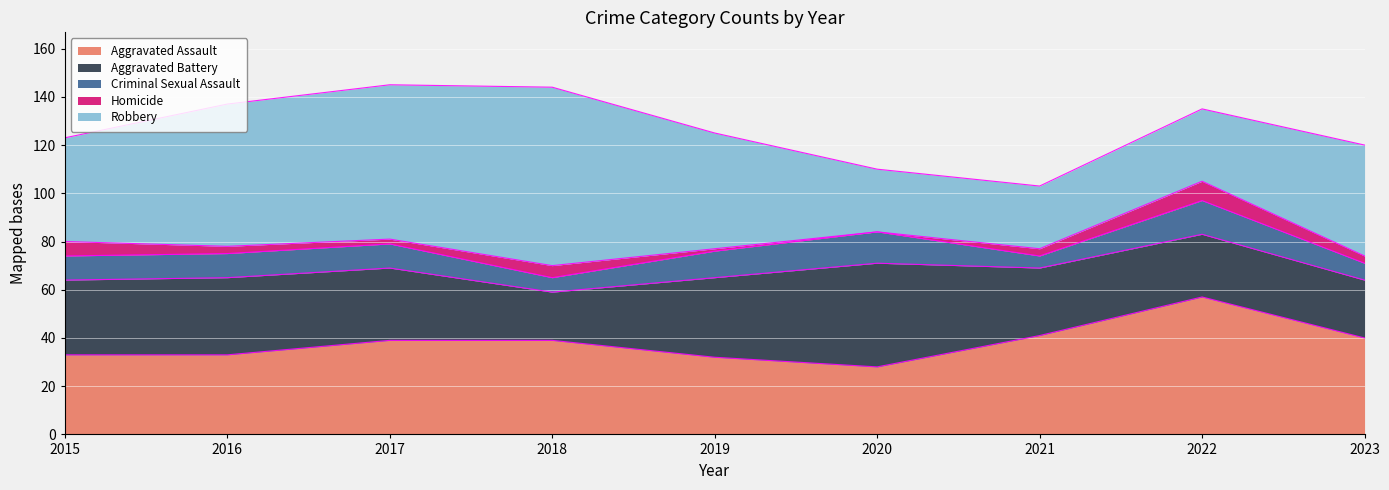

What is the difference between the second highest and minimum values in the Aggravated Assault series?

13